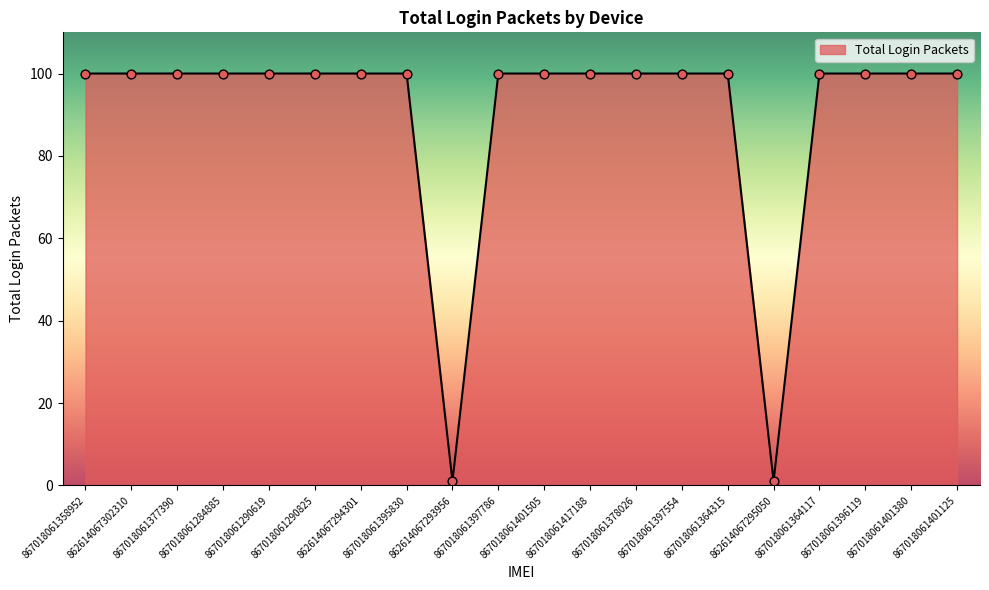

What is the ratio of the value at 867018061378026 to the value at 867018061364315?

1.0